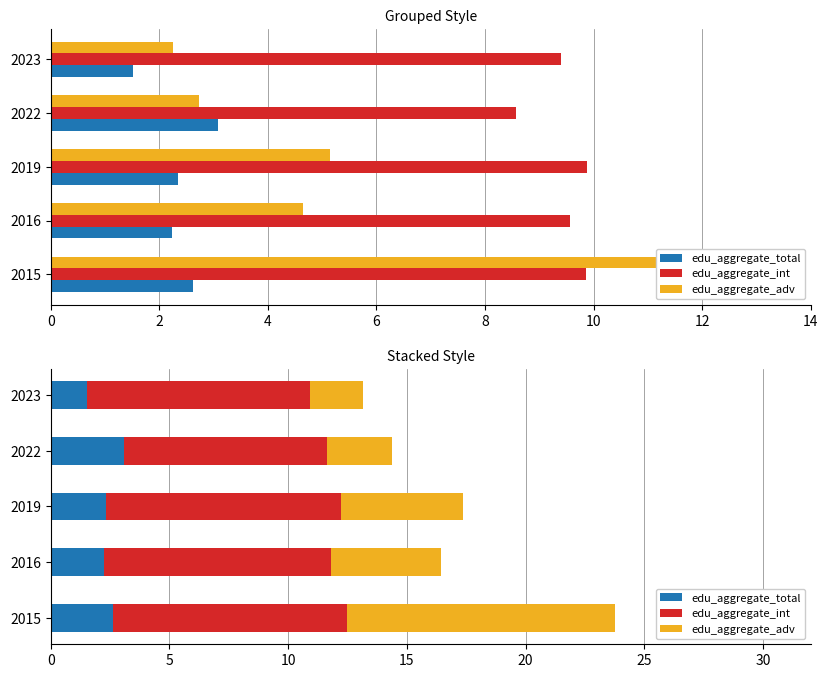

How many bars are there in each group?

3